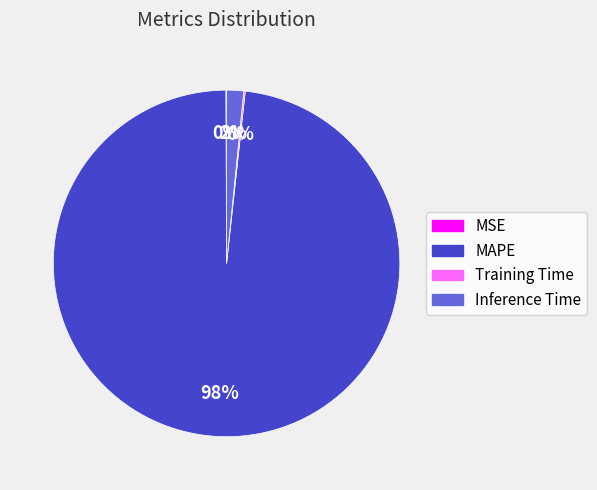

Which category accounts for the majority?

MAPE